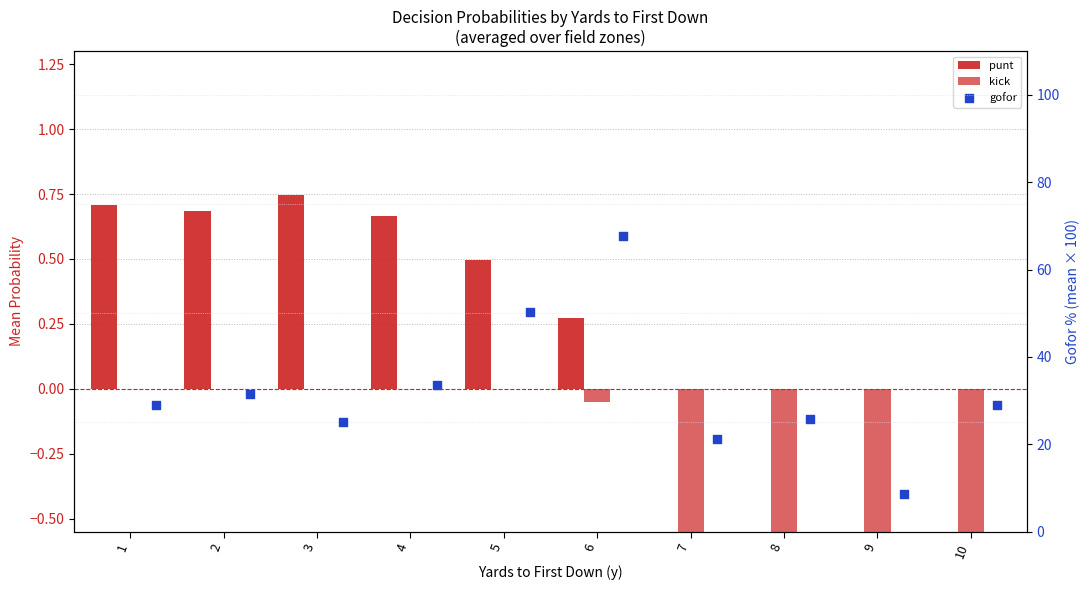

Which series has the largest Y range (max minus min)?

gofor